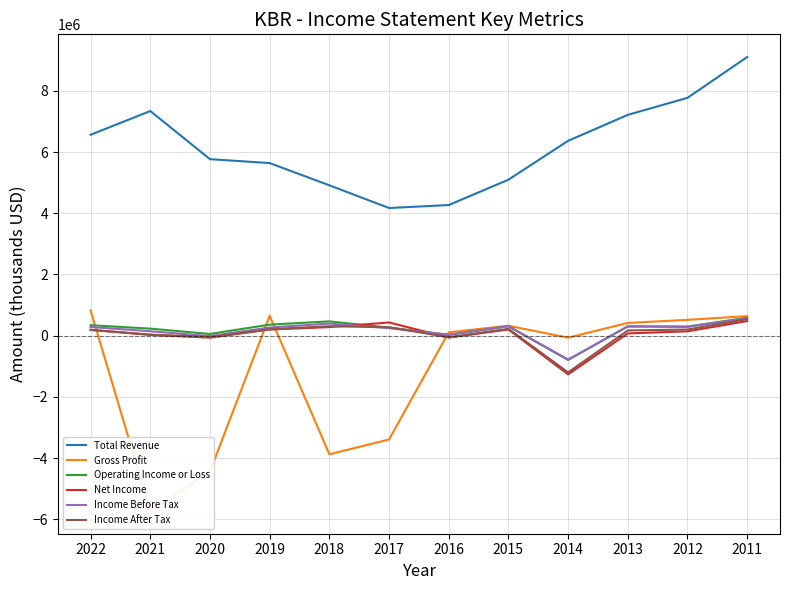

True or false: Gross Profit and Income After Tax intersect in this chart.

True